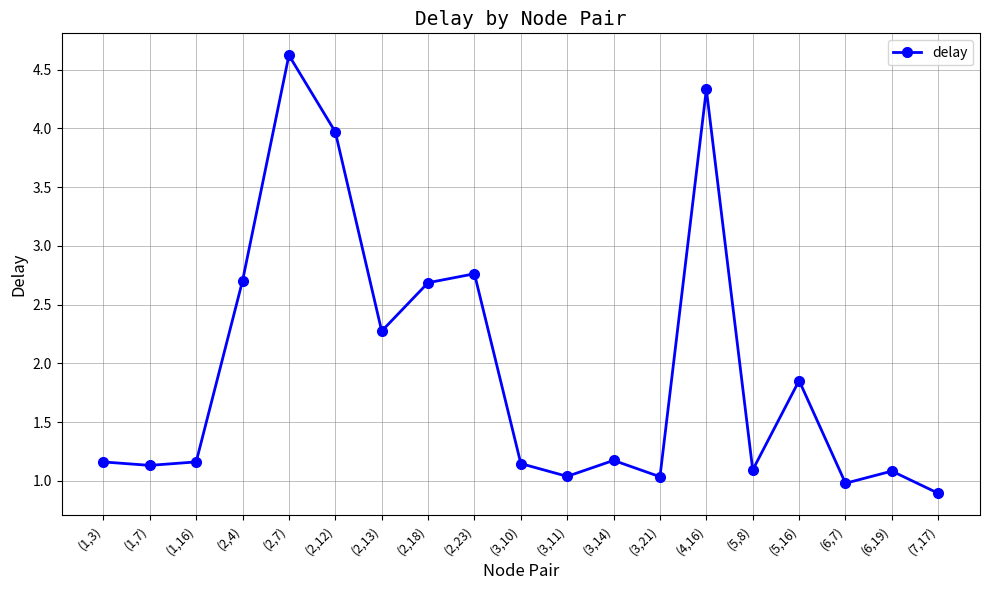

What is the label of the 9th point from the left?

(2,23)